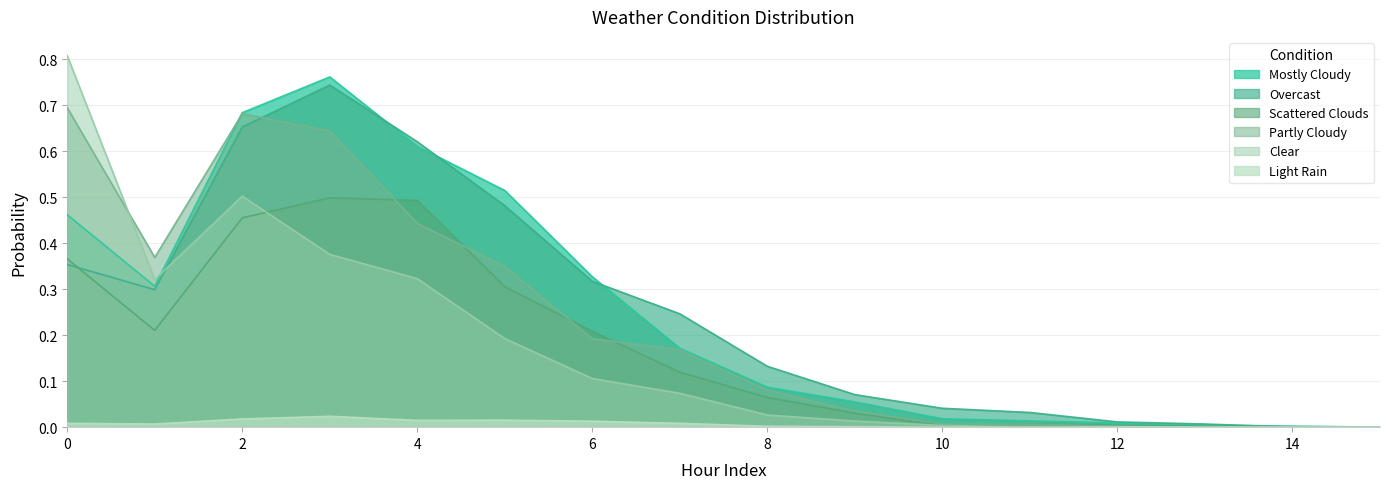

Does the chart have visible grid lines?

Yes